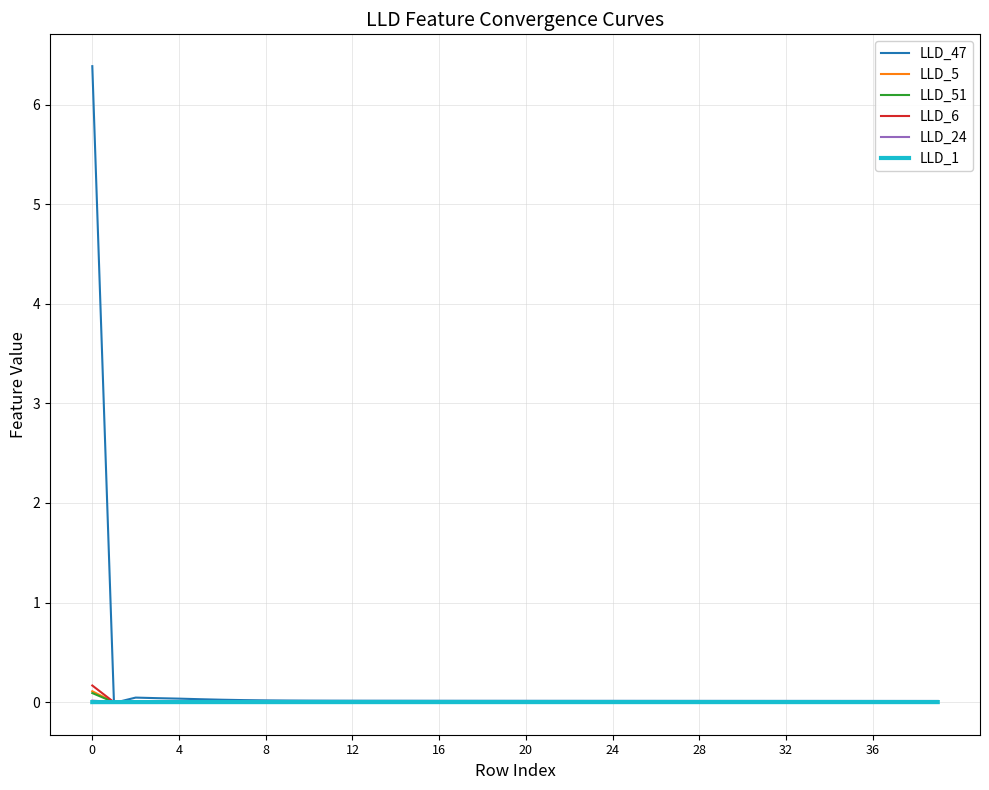

What is the greatest value displayed?

6.4